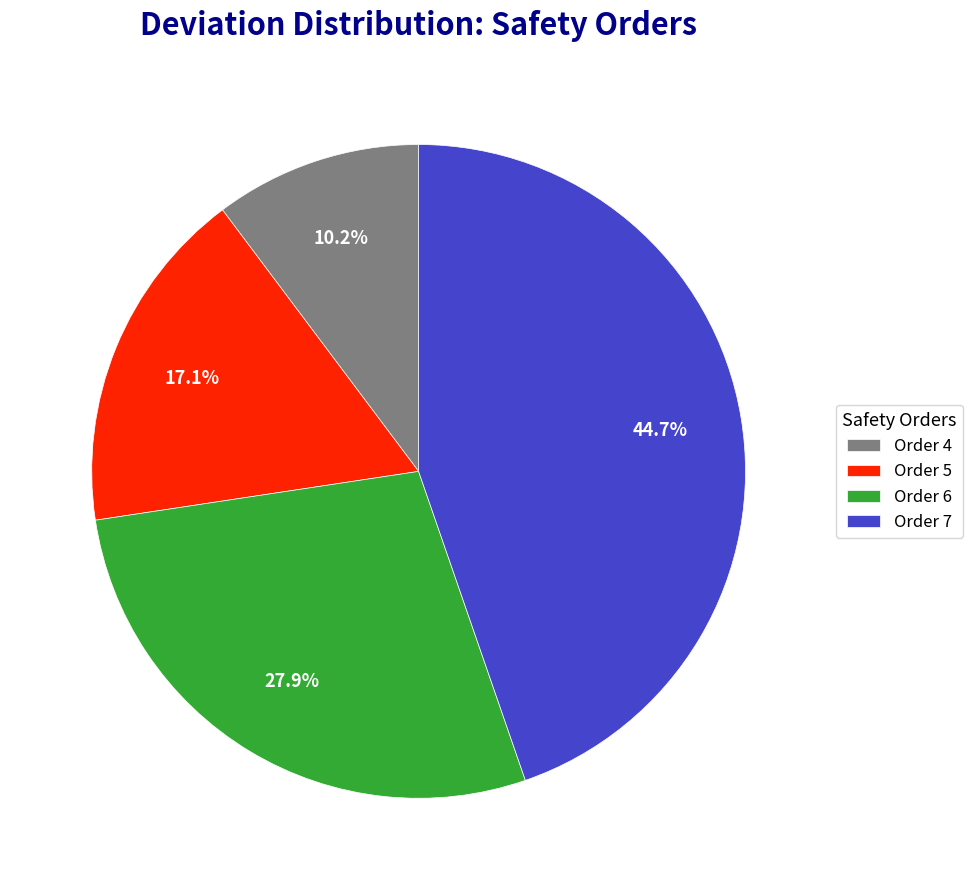

Is there a majority slice in this chart?

No